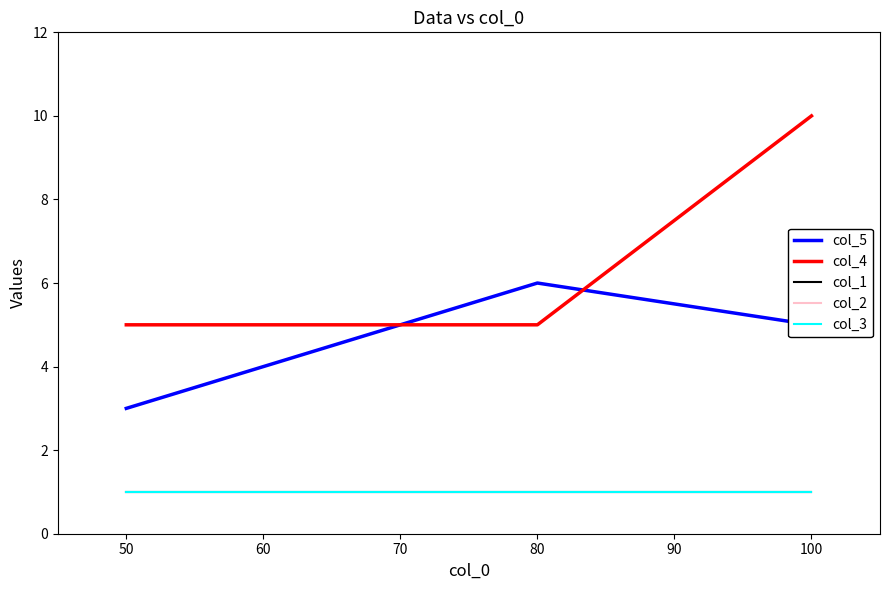

Which series has the largest total across all categories?

col_4